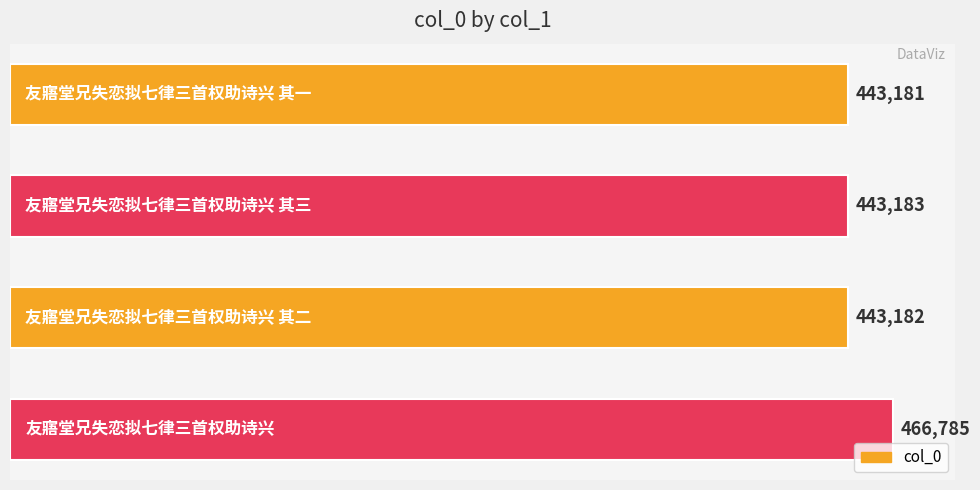

What is the minimum value shown in the chart?

443181